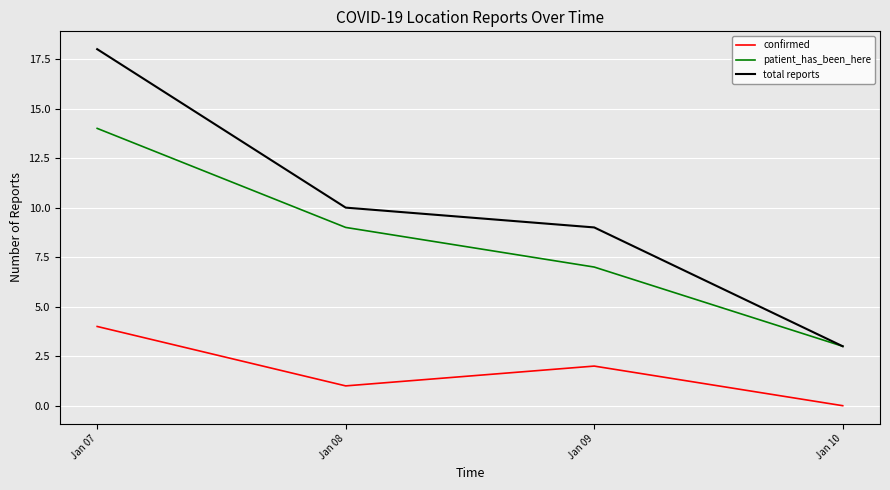

True or false: patient_has_been_here and confirmed intersect in this chart.

False